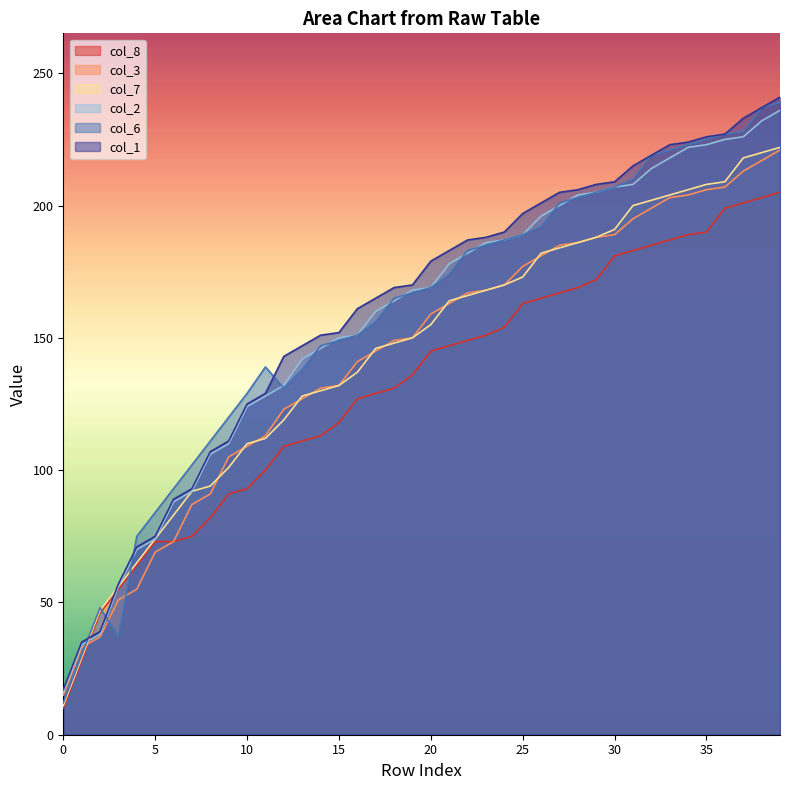

True or false: col_2 has a value of 220 at 11.

False